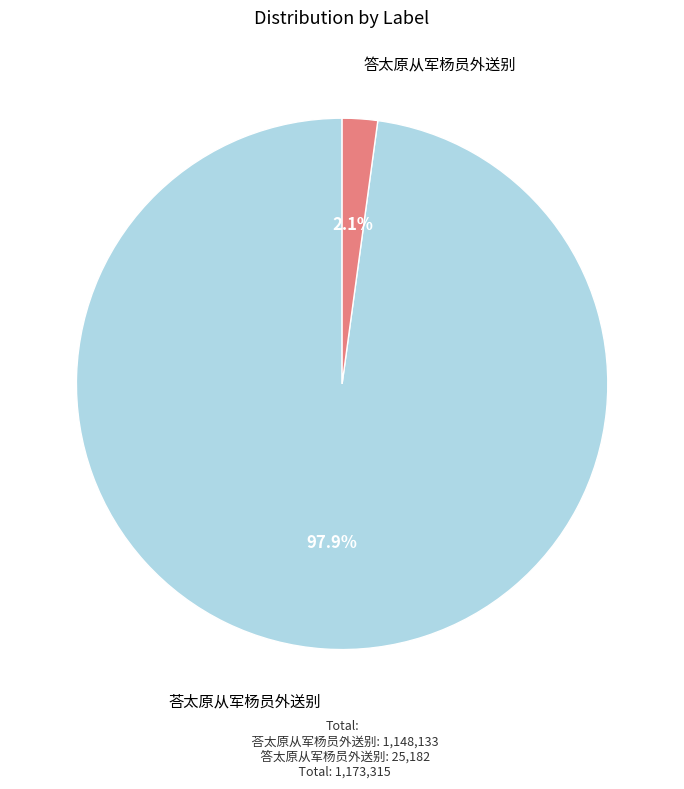

Rank the categories by value from highest to lowest.

荅太原从军杨员外送别, 答太原从军杨员外送别